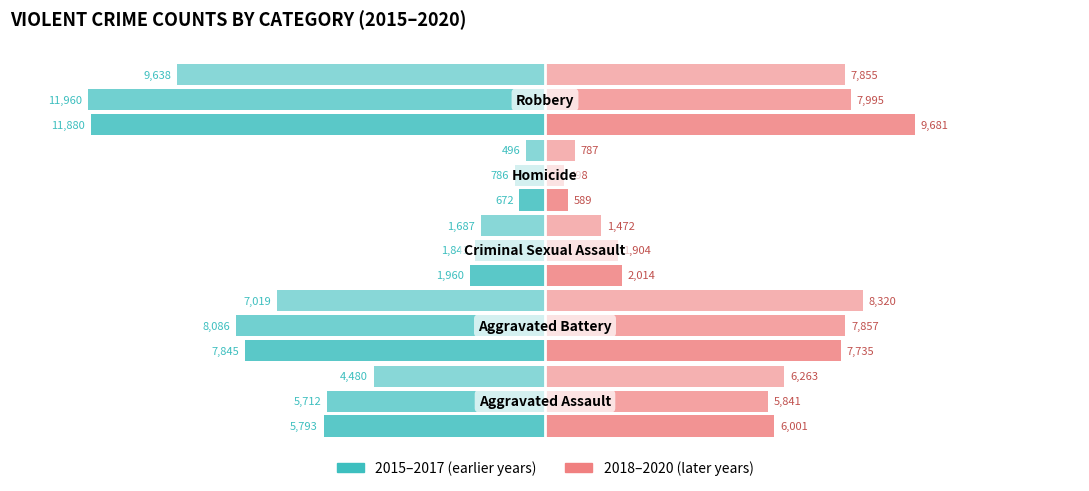

Reading right to left, transcribe all the data shown in this chart.

2015: -9638	-496	-1687	-7019	-4480
2016: -11960	-786	-1841	-8086	-5712
2017: -11880	-672	-1960	-7845	-5793
2018: 9681	589	2014	7735	6001
2019: 7995	498	1904	7857	5841
2020: 7855	787	1472	8320	6263